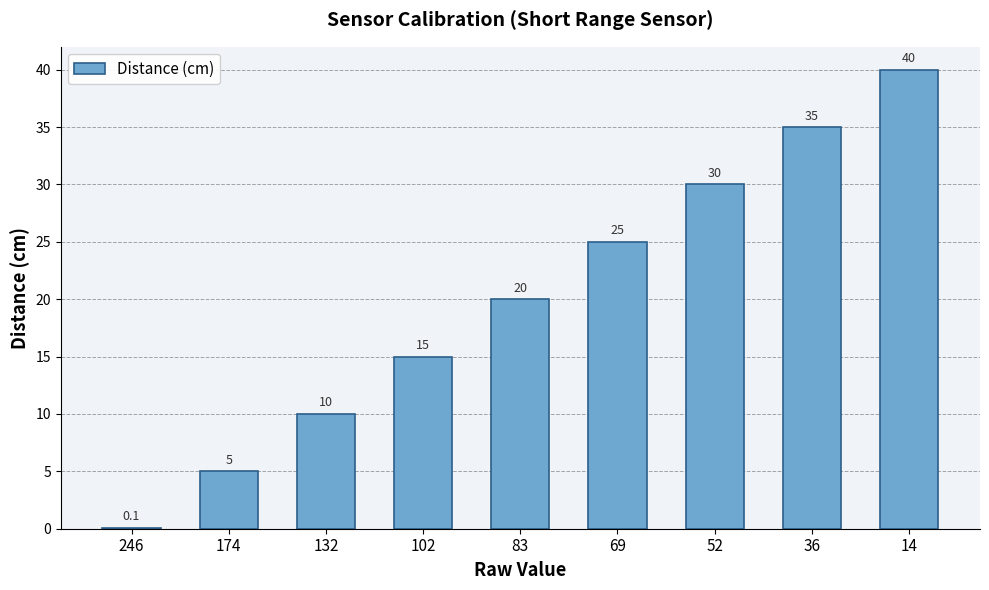

What is the maximum value shown in the chart?

40.0